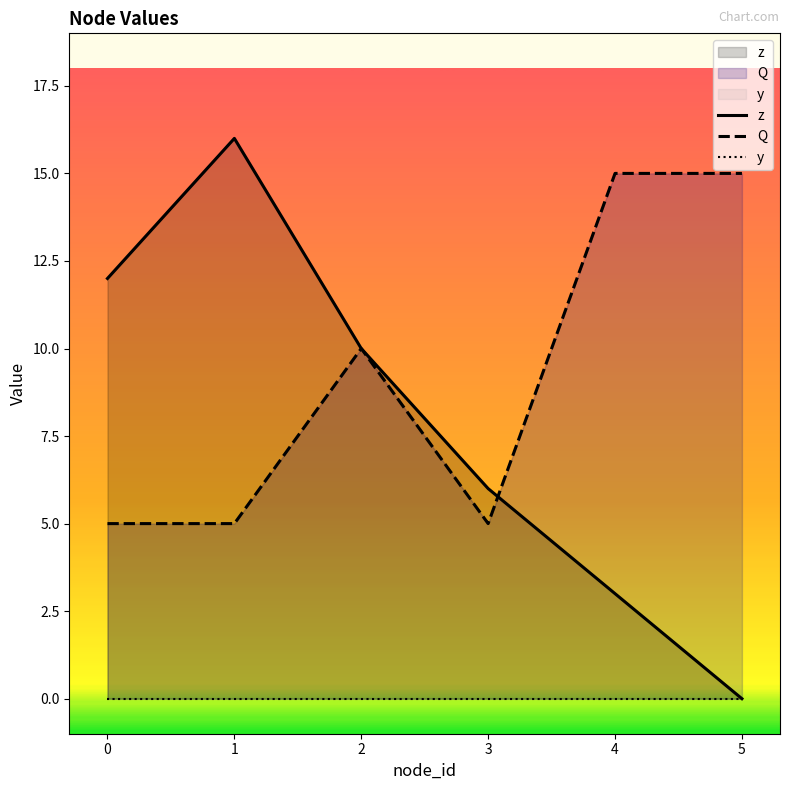

Which series has the largest range (max minus min)?

z